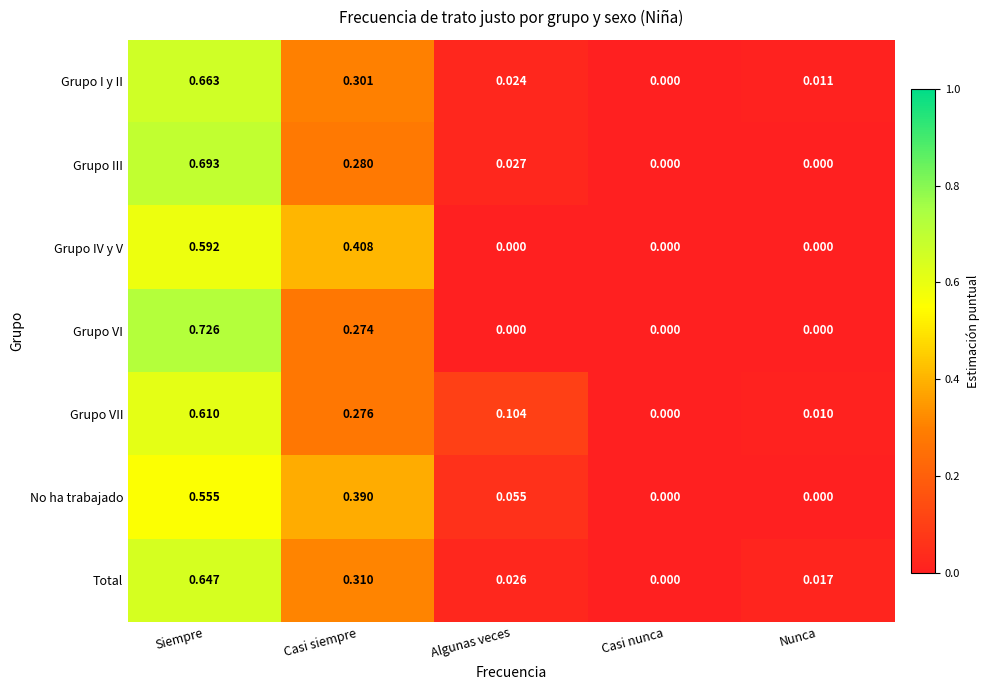

Which series changed the most between Siempre and Nunca?

Grupo VI